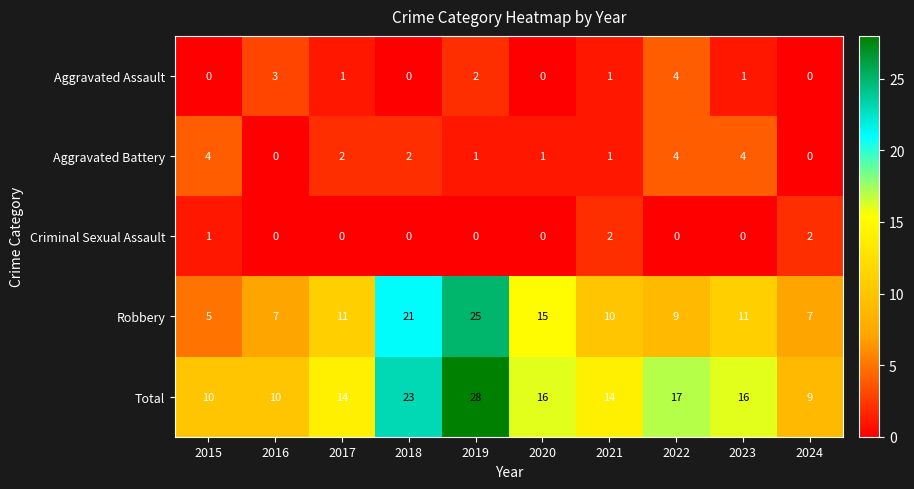

Which series changed the most between 2018 and 2022?

Robbery